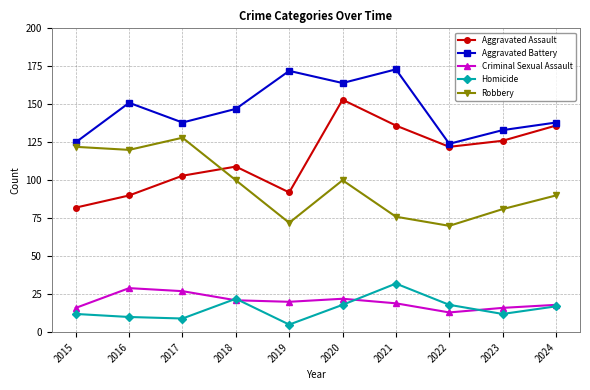

What is the sum of the Aggravated Battery values at 2018 and 2015?

272